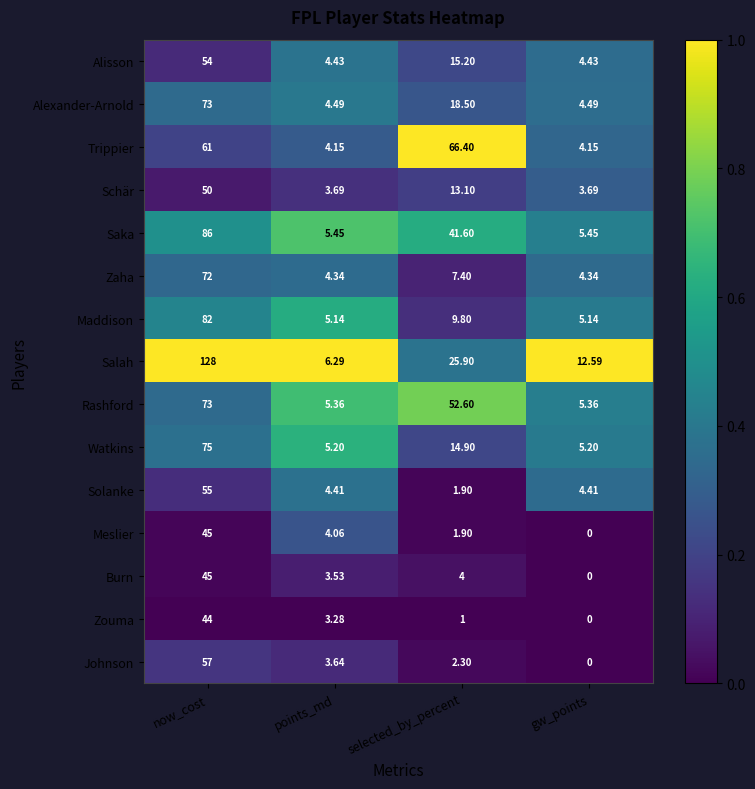

Which category has the lowest value in the Burn series?

gw_points